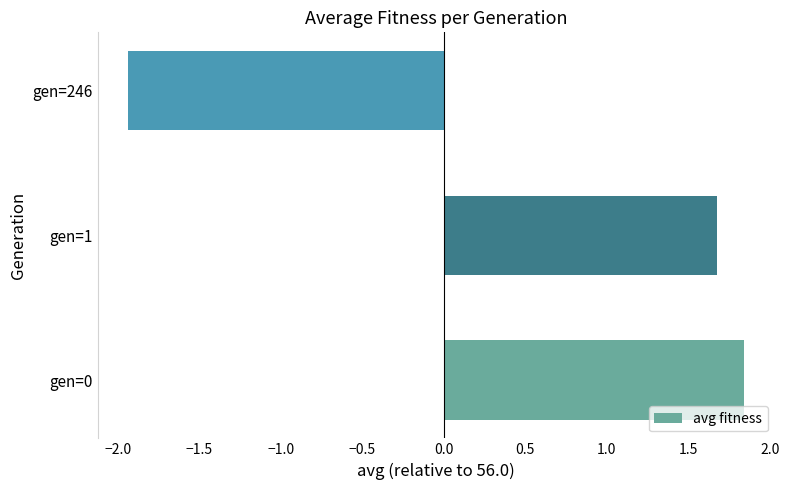

How many values exceed 1?

2